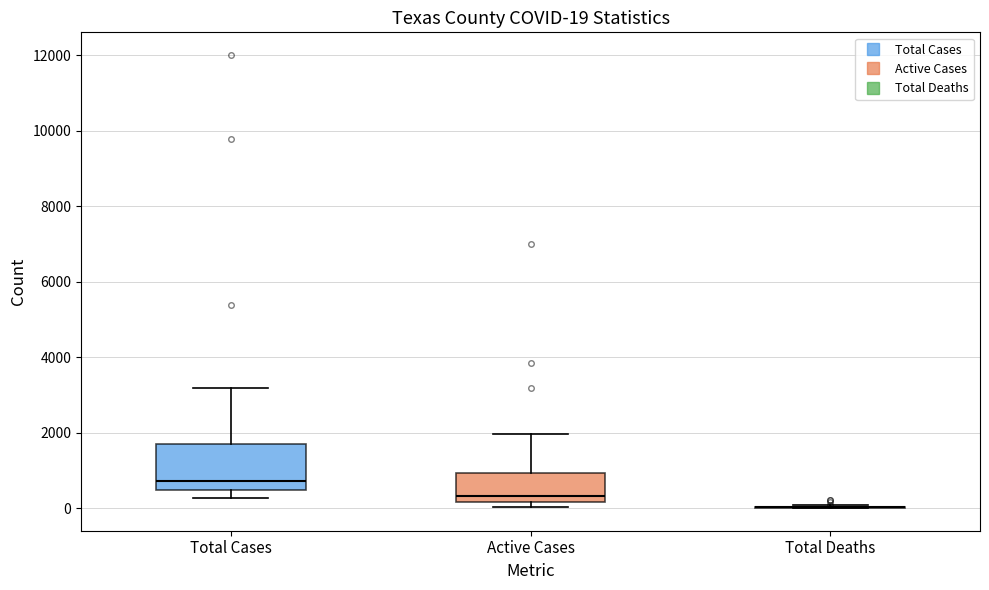

Which box is the tallest, from its lower edge to its upper edge?

Total Cases